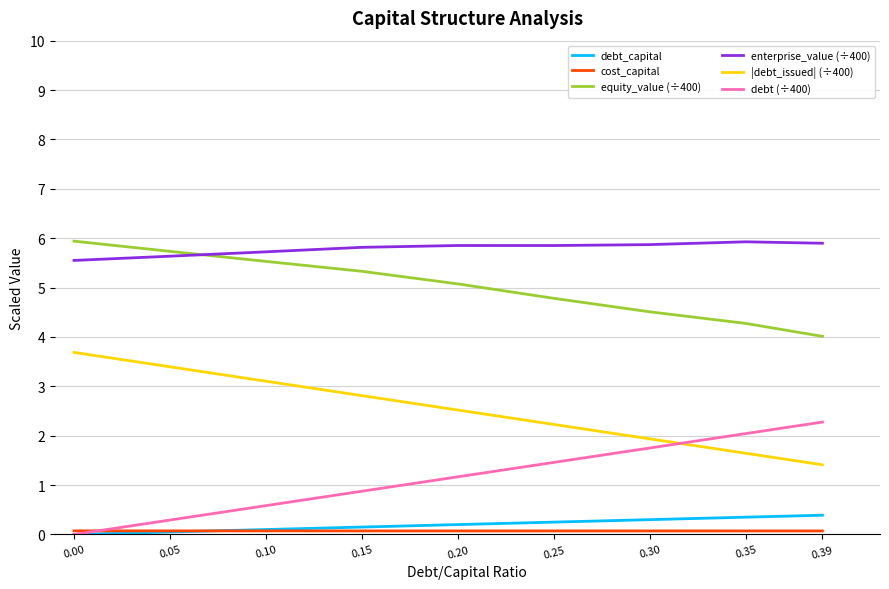

List the labels in order of debt (÷400) value, largest first.

0.39, 0.35, 0.30, 0.25, 0.20, 0.15, 0.10, 0.05, 0.00